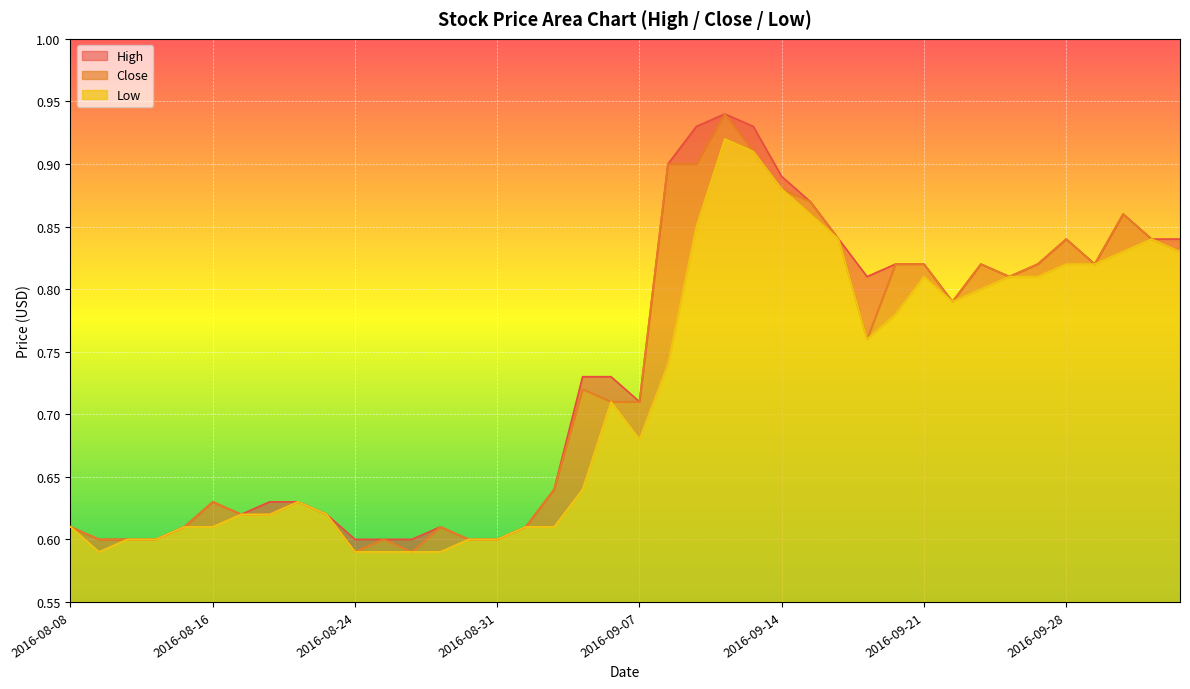

What is the approximate value of High at 2016-09-20?

0.8